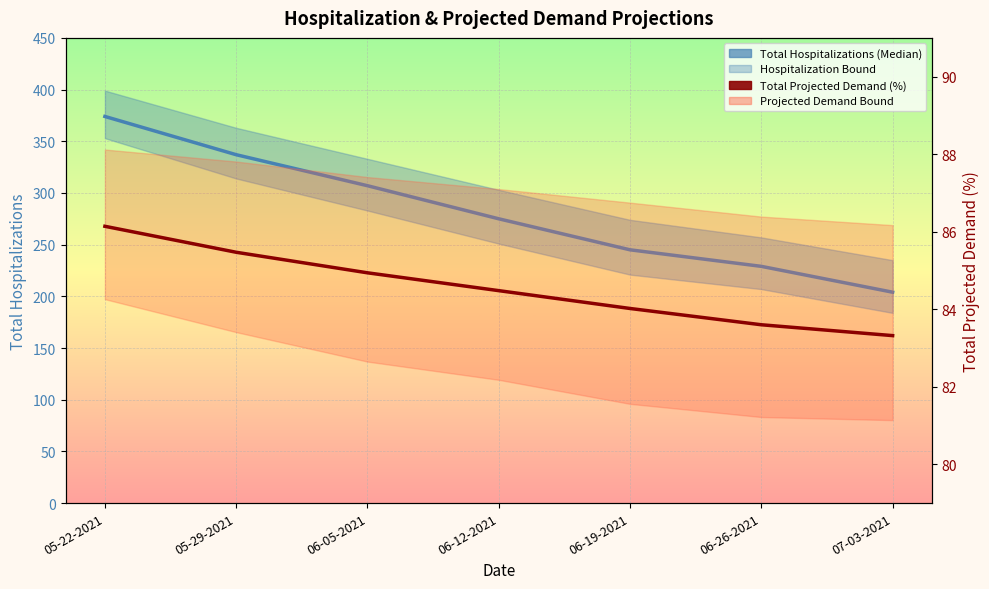

List the labels in order of Total Hospitalizations (Median) value, largest first.

05-22-2021, 05-29-2021, 06-05-2021, 06-12-2021, 06-19-2021, 06-26-2021, 07-03-2021